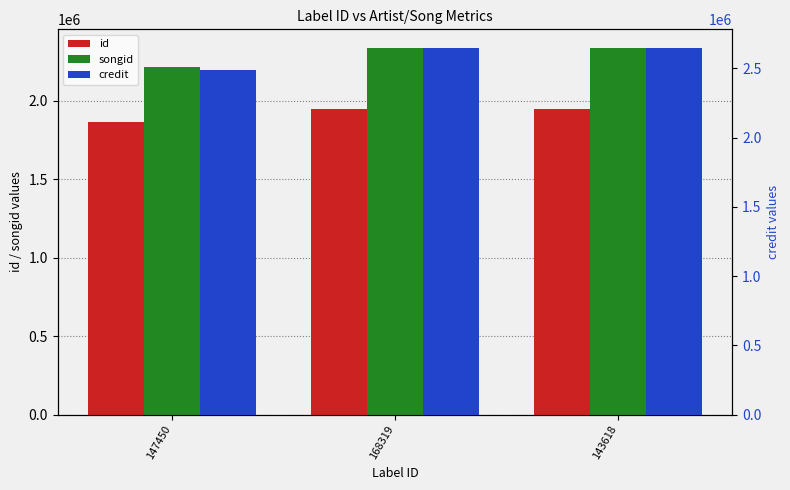

Count the credit values in the range 2485629 to 2649425.

3